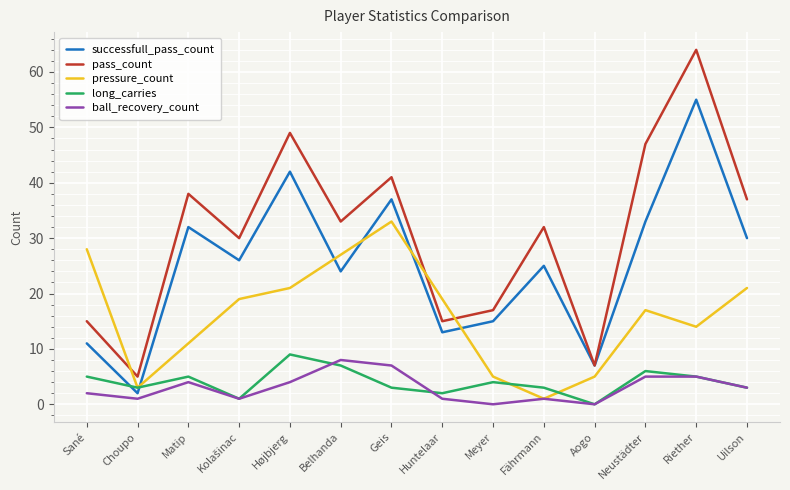

Reading left to right, transcribe all the data shown in this chart.

successfull_pass_count: 11	2	32	26	42	24	37	13	15	25	7	33	55	30
pass_count: 15	5	38	30	49	33	41	15	17	32	7	47	64	37
pressure_count: 28	3	11	19	21	27	33	19	5	1	5	17	14	21
long_carries: 5	3	5	1	9	7	3	2	4	3	0	6	5	3
ball_recovery_count: 2	1	4	1	4	8	7	1	0	1	0	5	5	3